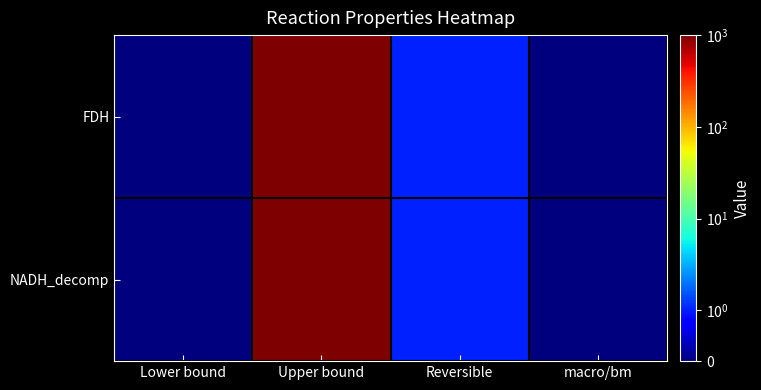

Which series has the largest total across all categories?

FDH